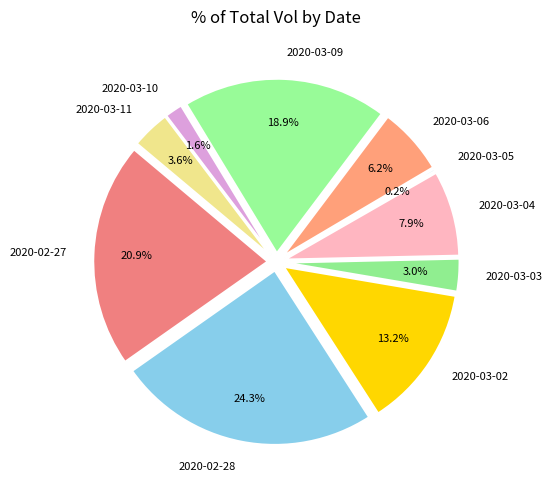

Approximately how many times larger is the value at 2020-03-03 compared to 2020-03-09?

0.2